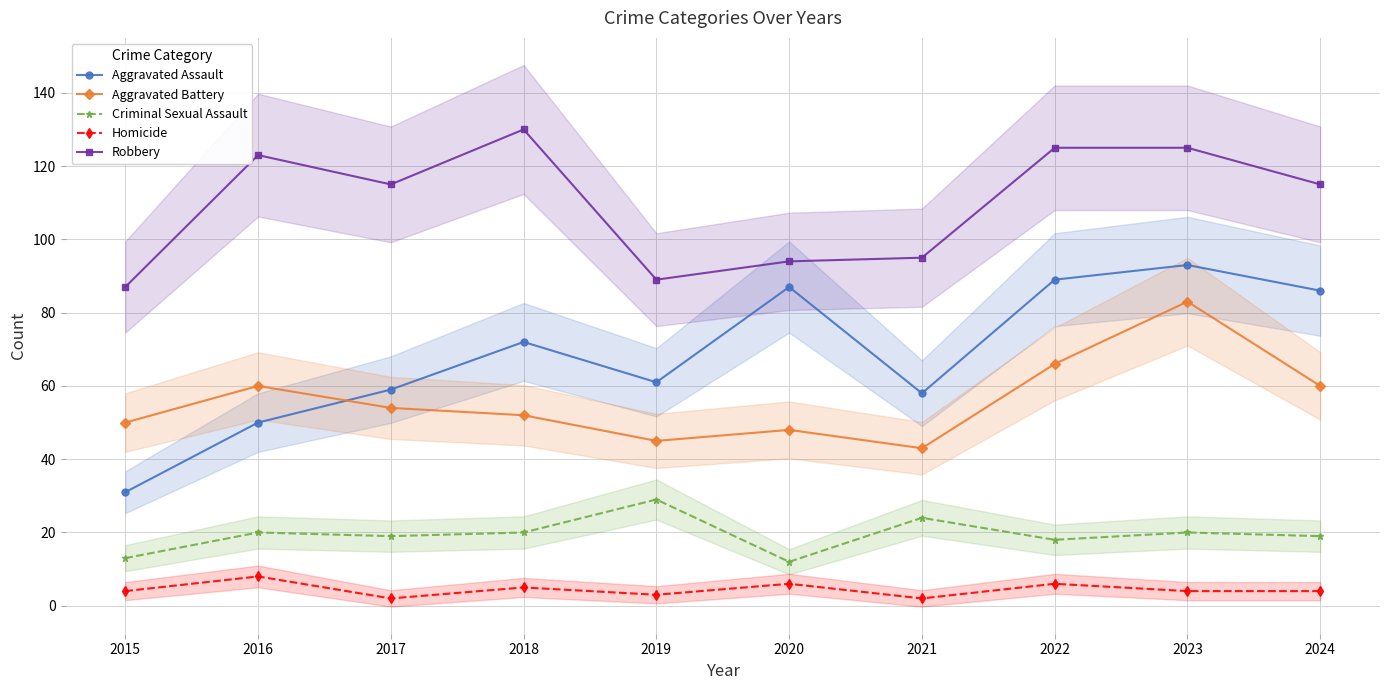

What is the spread (max minus min) of values at 2017?

113